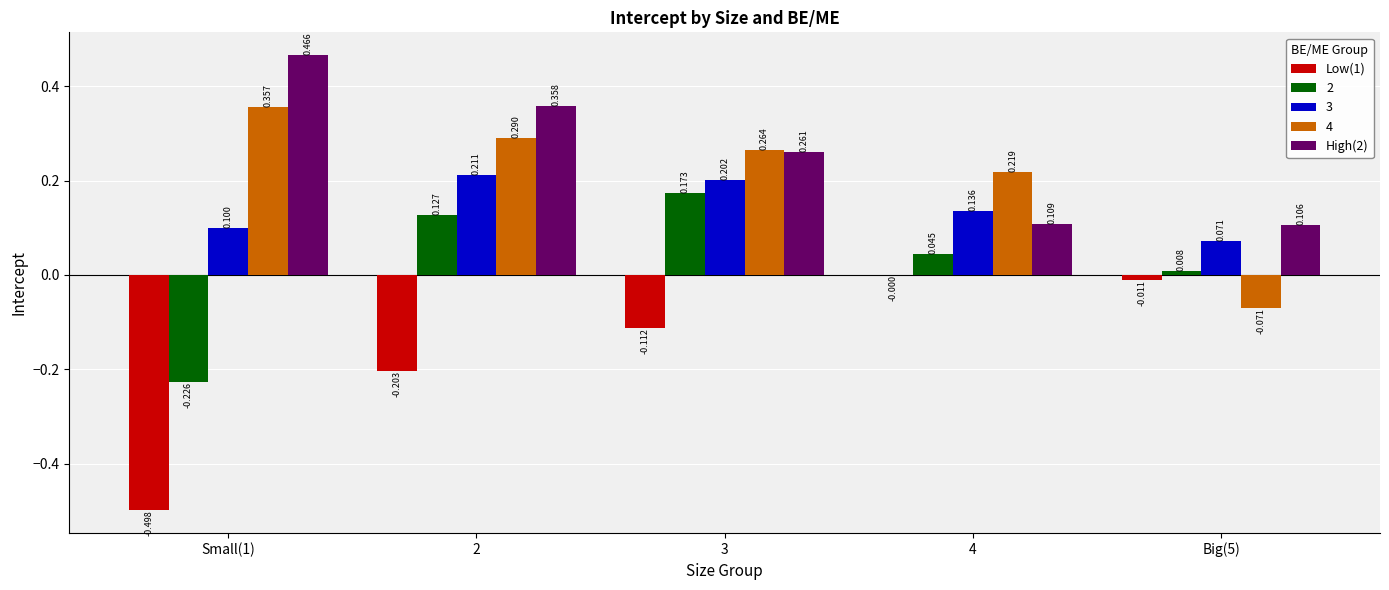

Is the value of 2 at 3 greater than the value of Low(1) at 2?

Yes